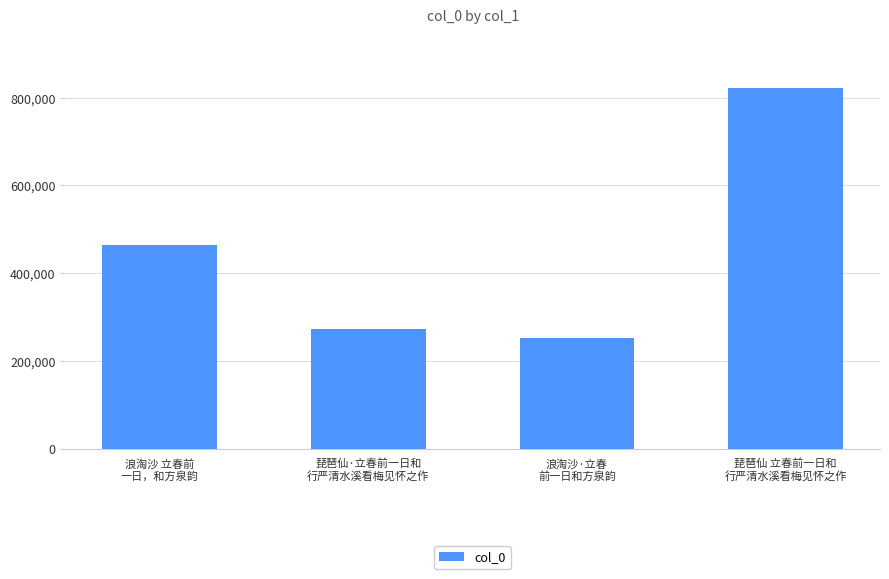

Which label corresponds to the smallest value in the chart?

浪淘沙·立春
前一日和方泉韵